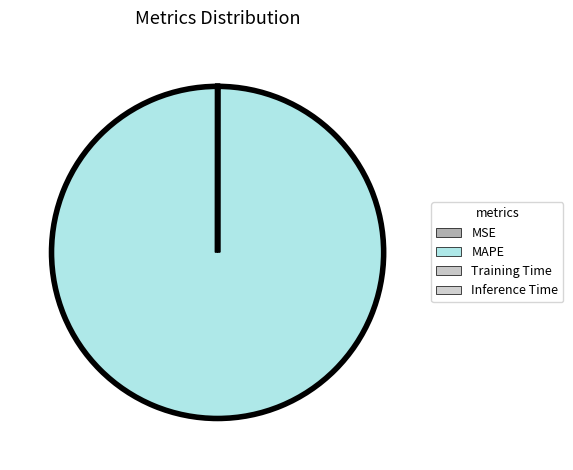

Count the number of slices in the pie.

4